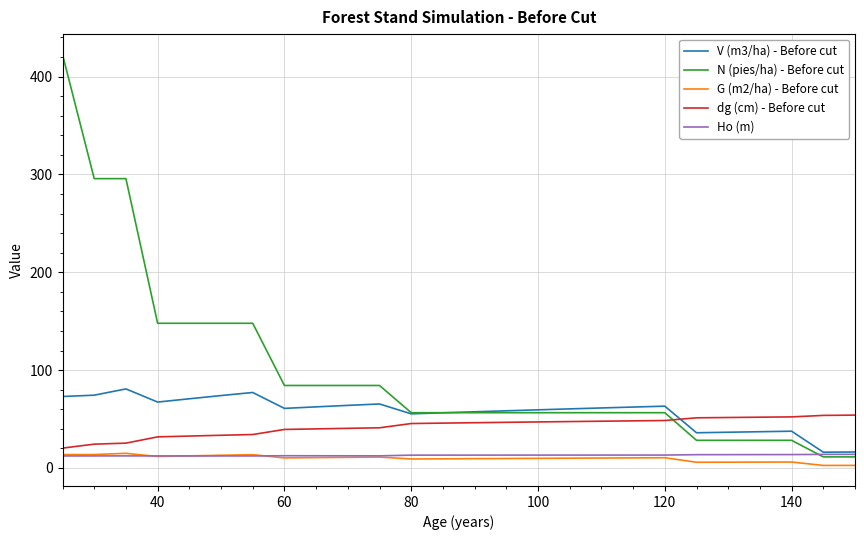

True or false: G (m2/ha) - Before cut and V (m3/ha) - Before cut cross at least once.

False